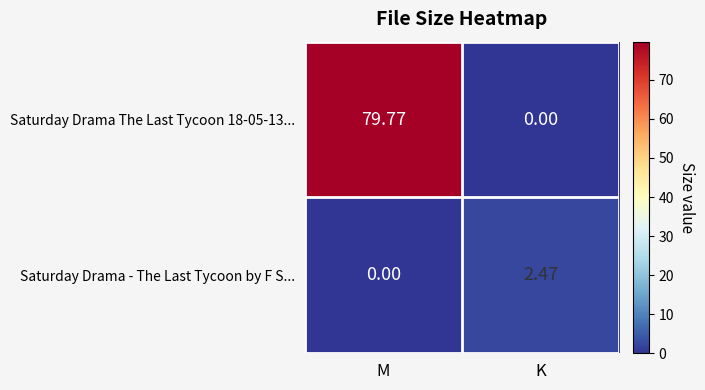

Is the value of Saturday Drama The Last Tycoon 18-05-13... at M greater than the value of Saturday Drama - The Last Tycoon by F S... at M?

Yes